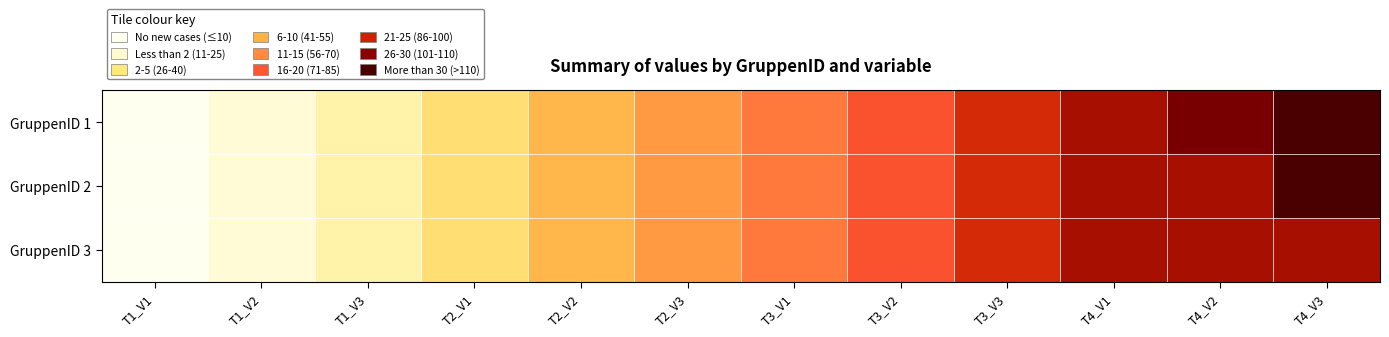

Rank the series at T1_V2 from lowest to highest value.

GruppenID 1, GruppenID 2, GruppenID 3